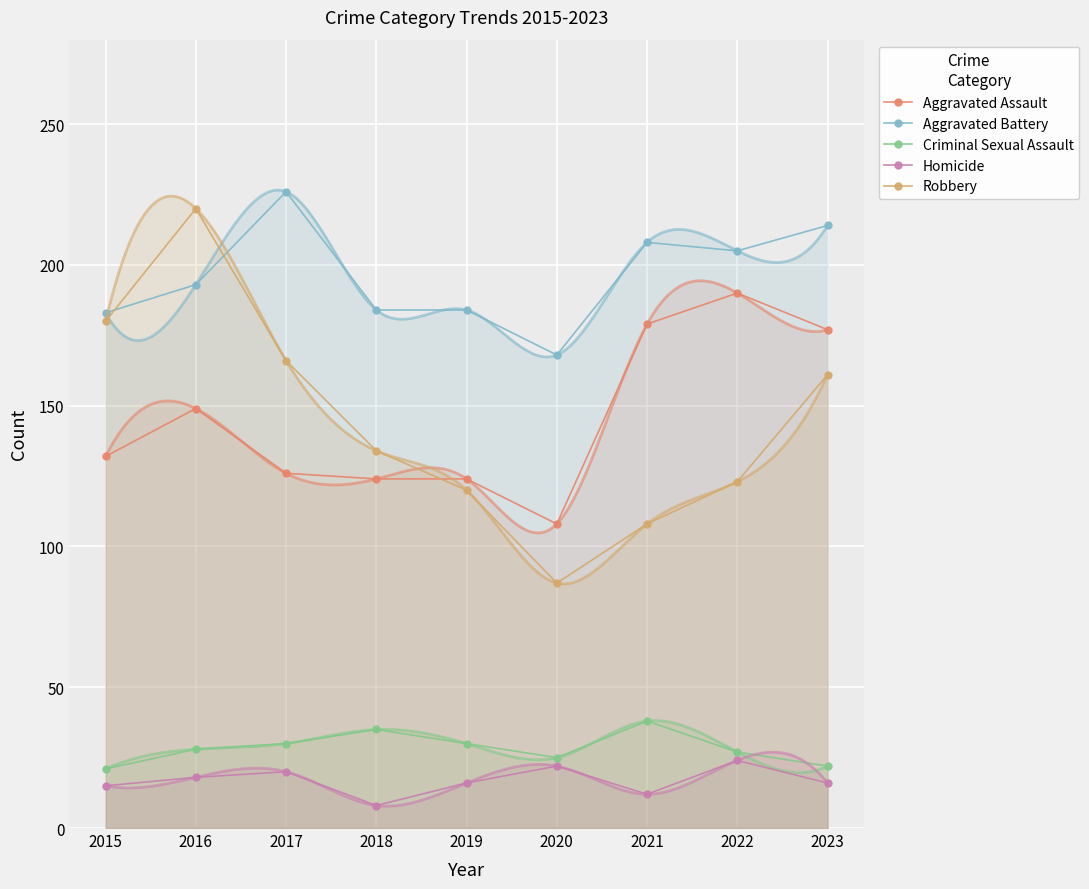

Which category has the lowest value across all series?

2018